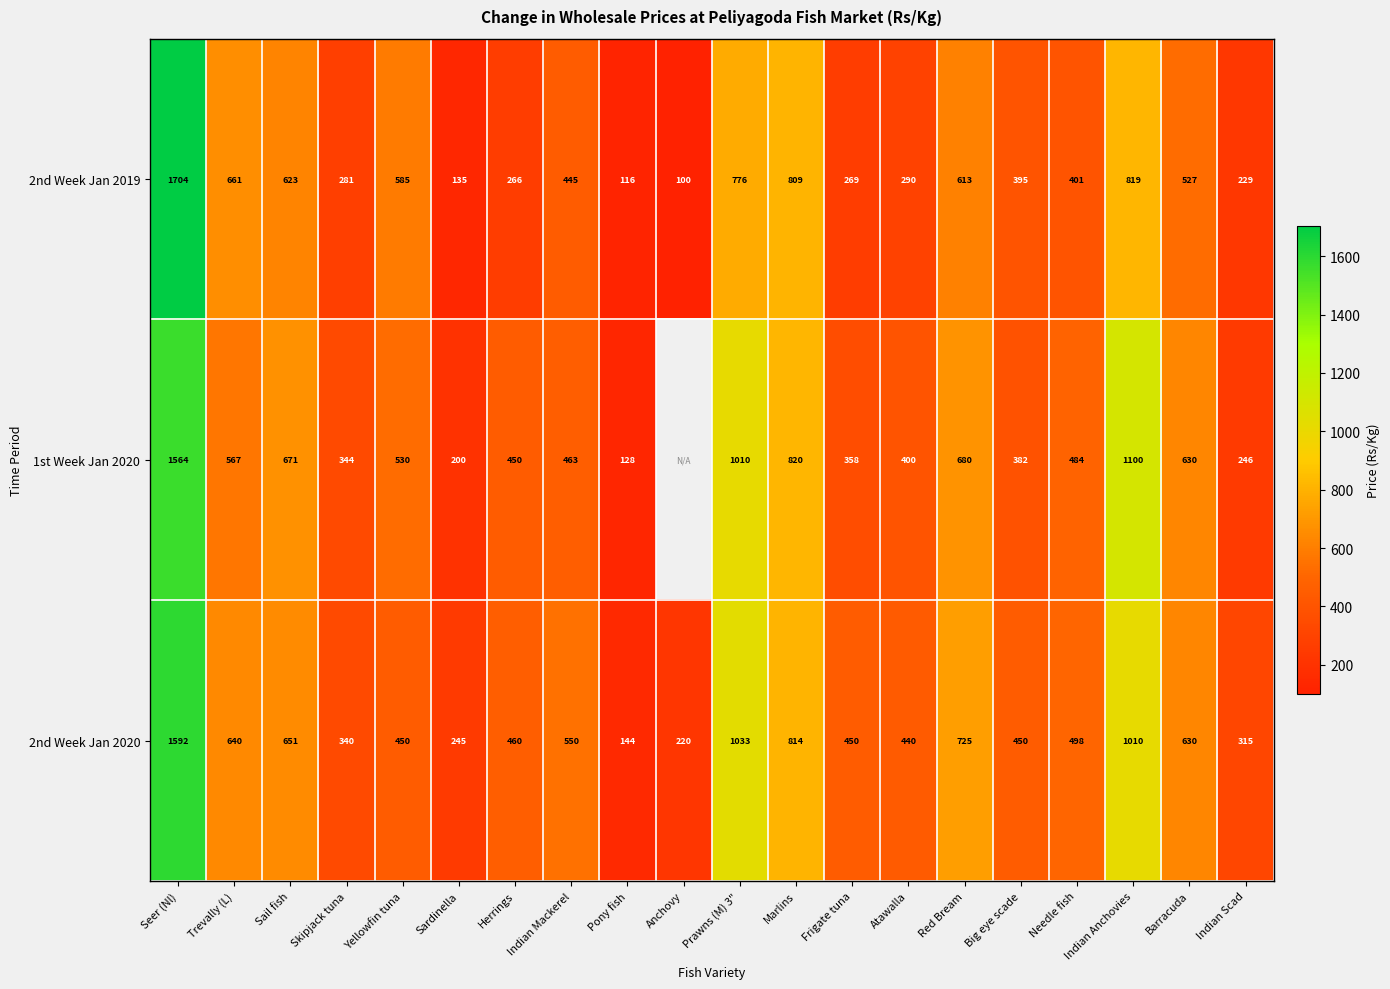

What is the total value across all series at Skipjack tuna?

965.0